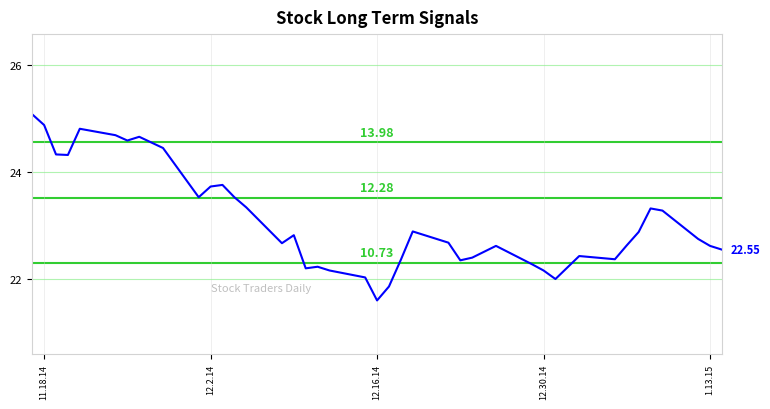

What is the difference between the maximum and minimum values?

3.5